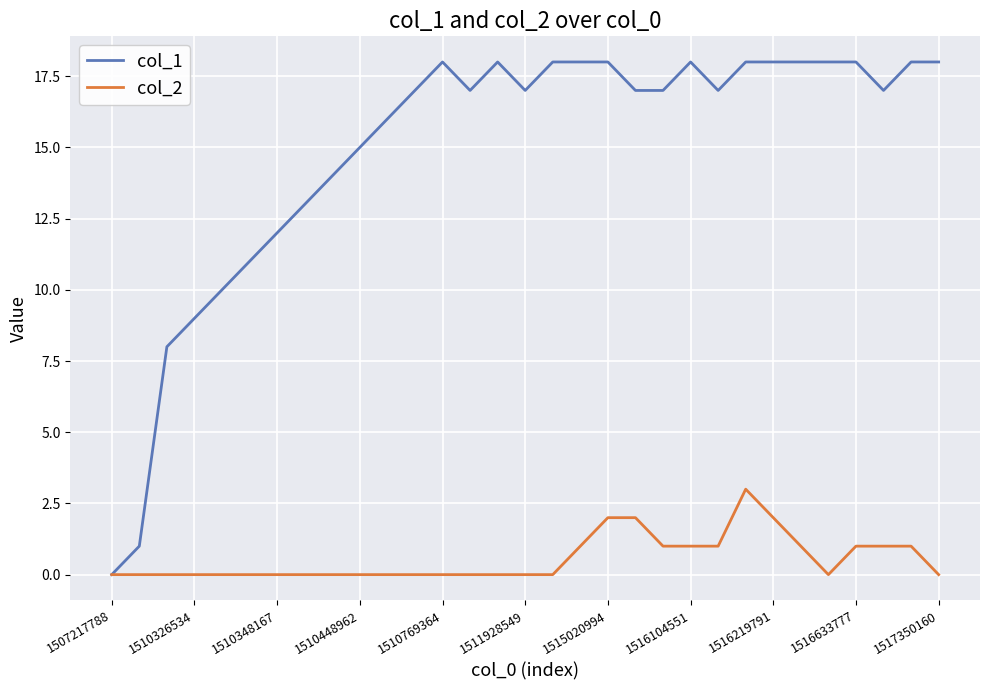

Which series has the largest total across all categories?

col_1